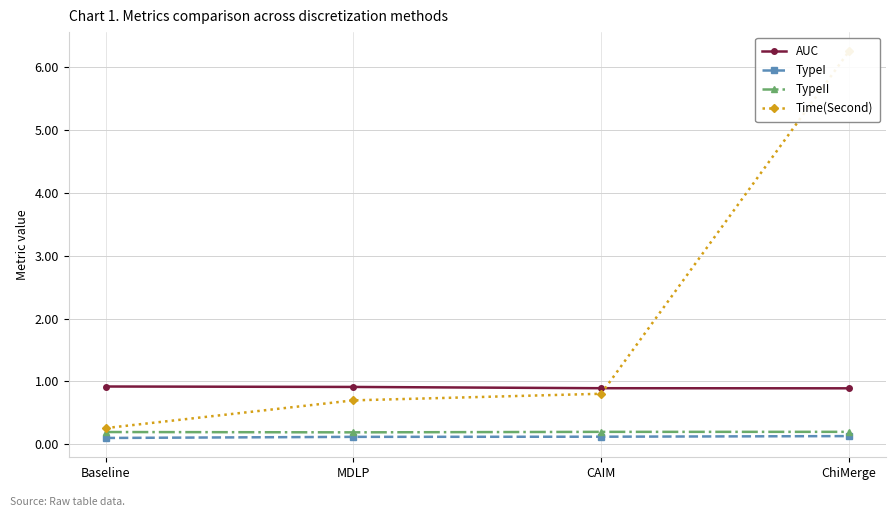

Where is TypeII nearest to the value 0?

MDLP